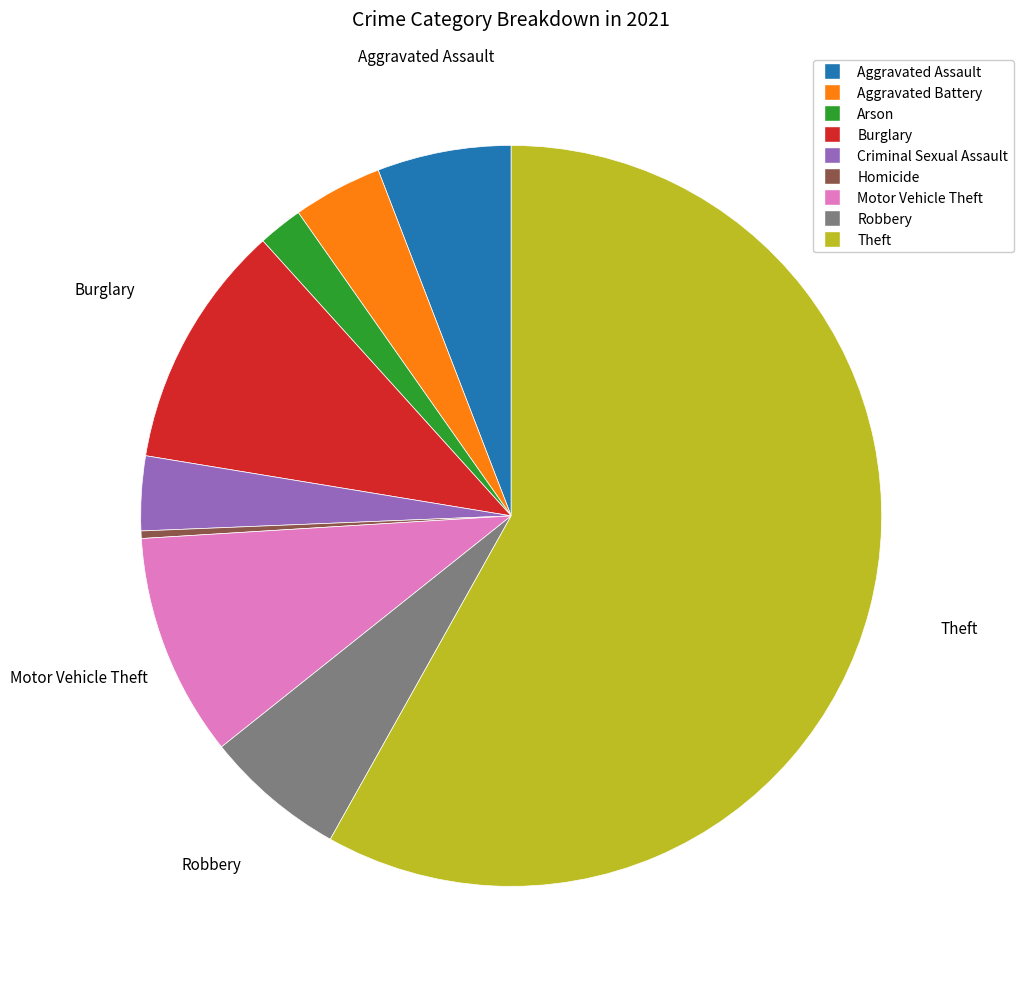

How many segments does this pie chart have?

9